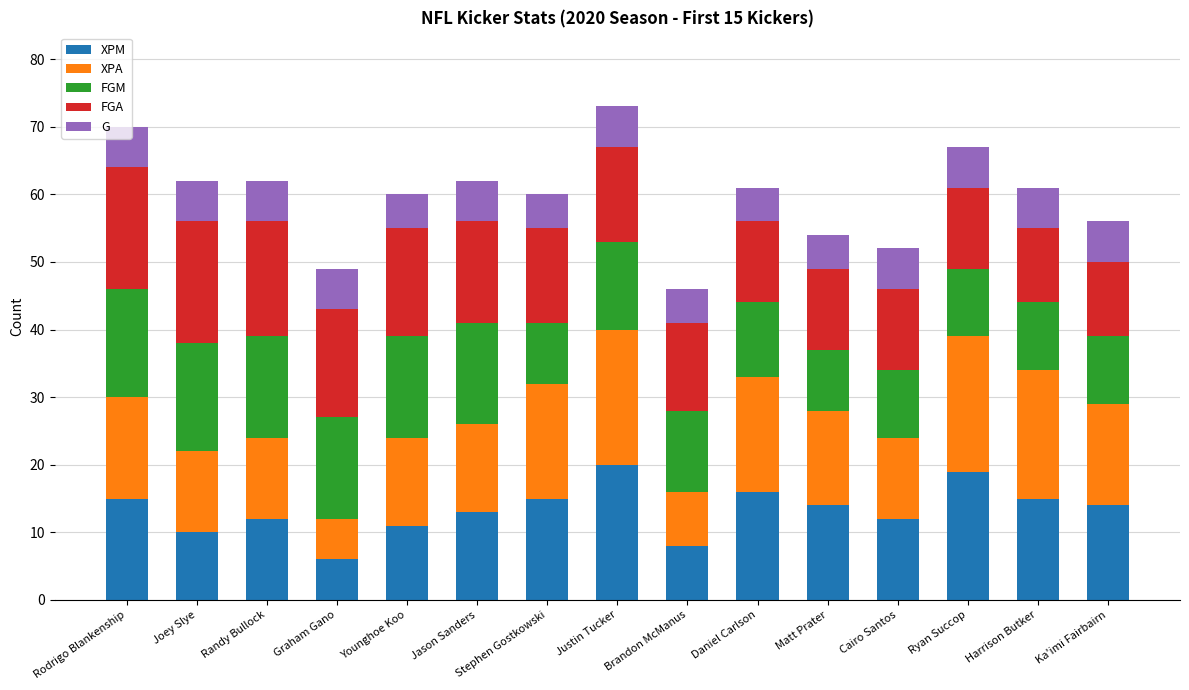

Is it true that XPM equals 12 at Cairo Santos?

True